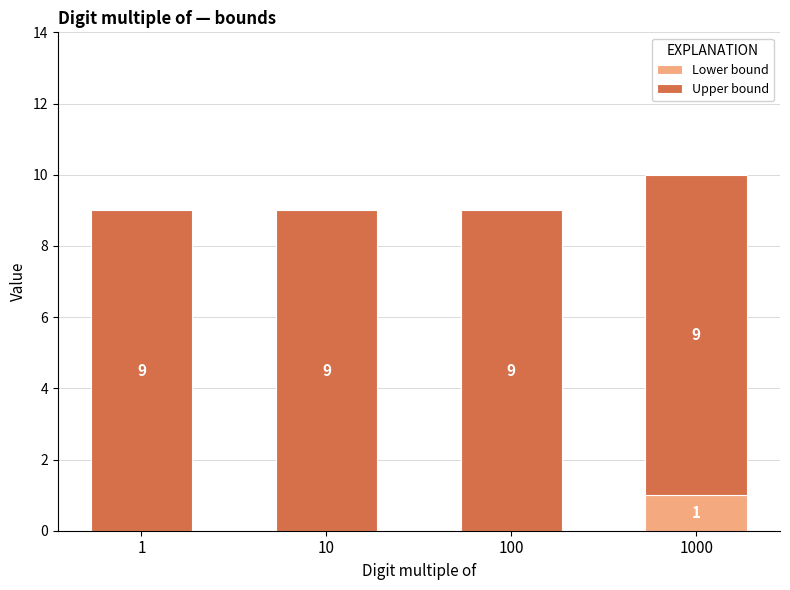

At which label does Lower bound reach its peak?

1000